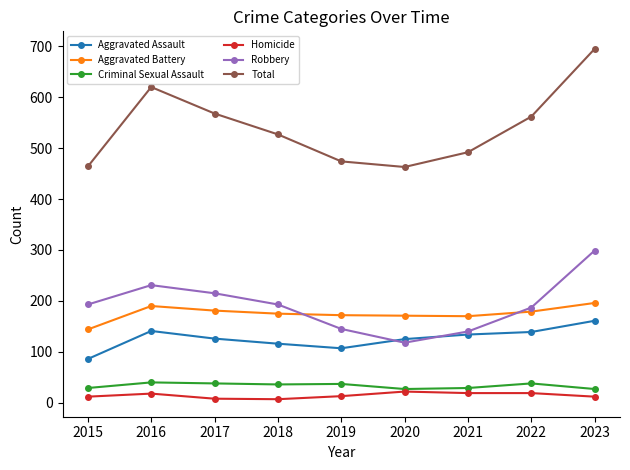

At which label does Robbery reach its peak?

2023